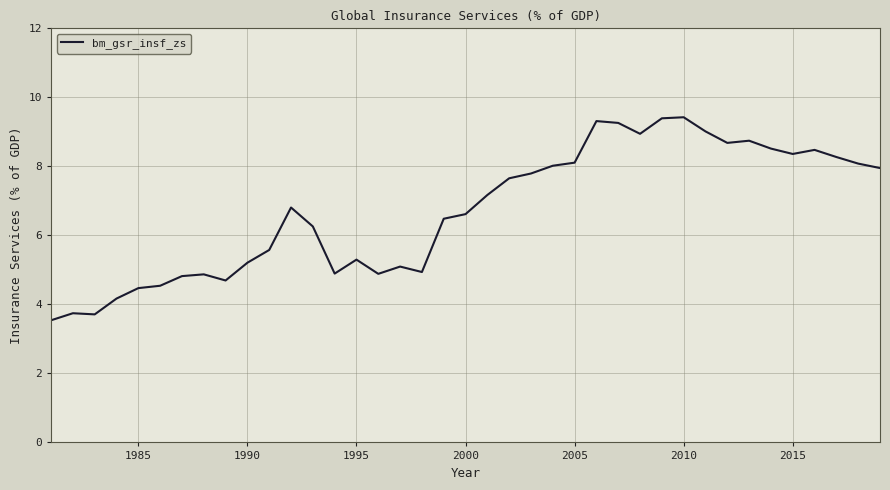

What is the smallest value displayed?

3.5